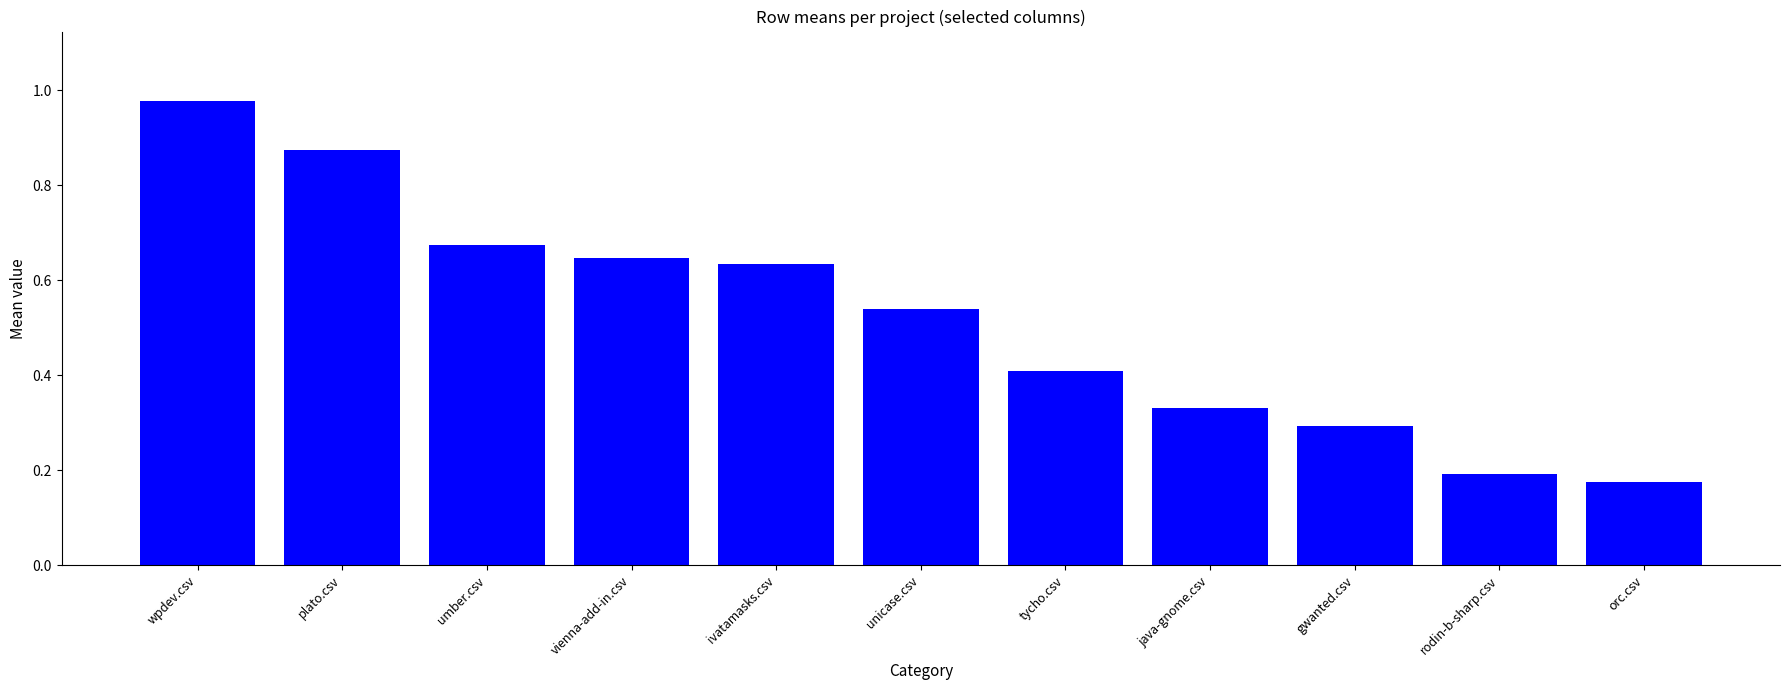

True or false: the data shows 0.3 at umber.csv.

False